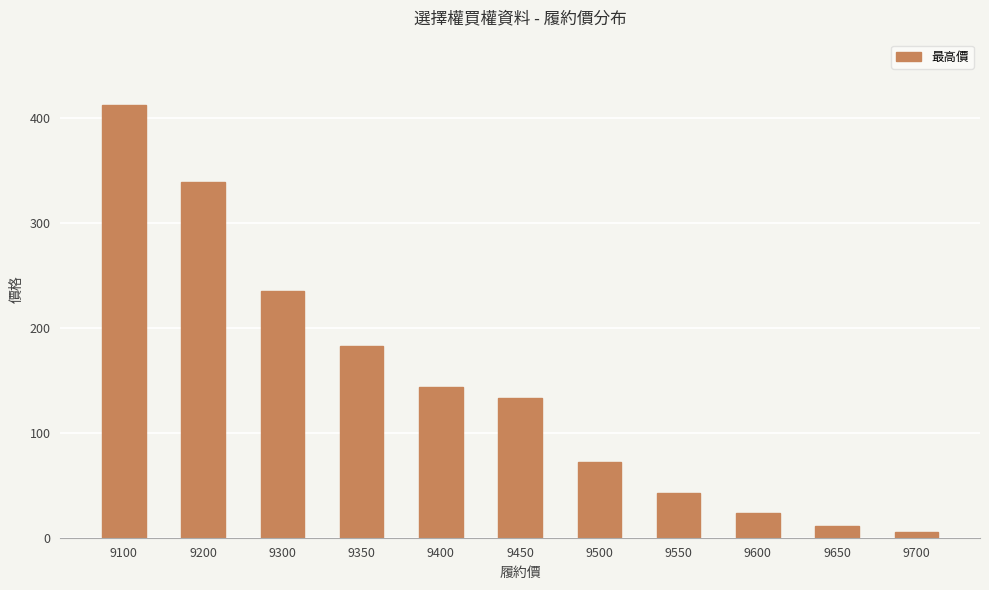

What is the difference between the second highest and minimum values?

333.9